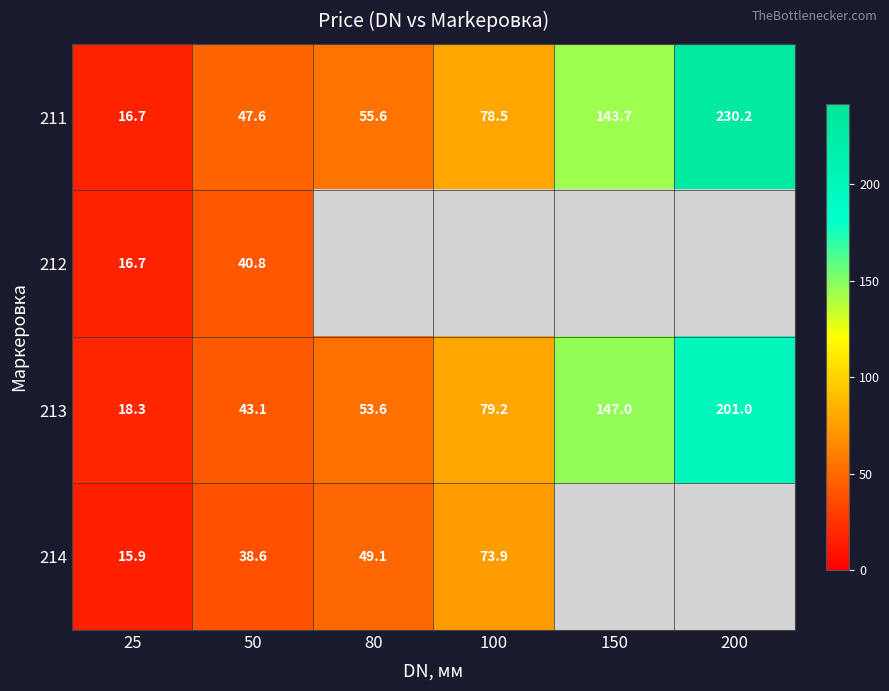

What is the difference between the maximum and minimum values in the 211 series?

213.5